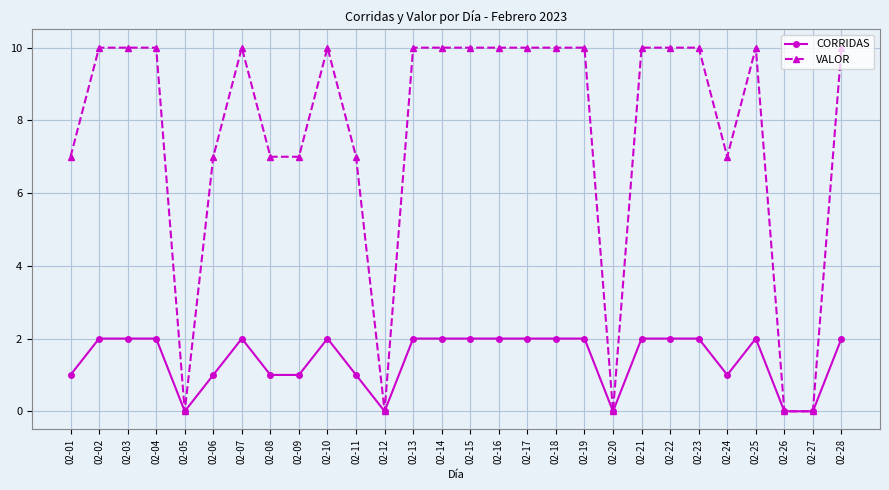

What is the difference between the second highest and minimum values in the VALOR series?

10